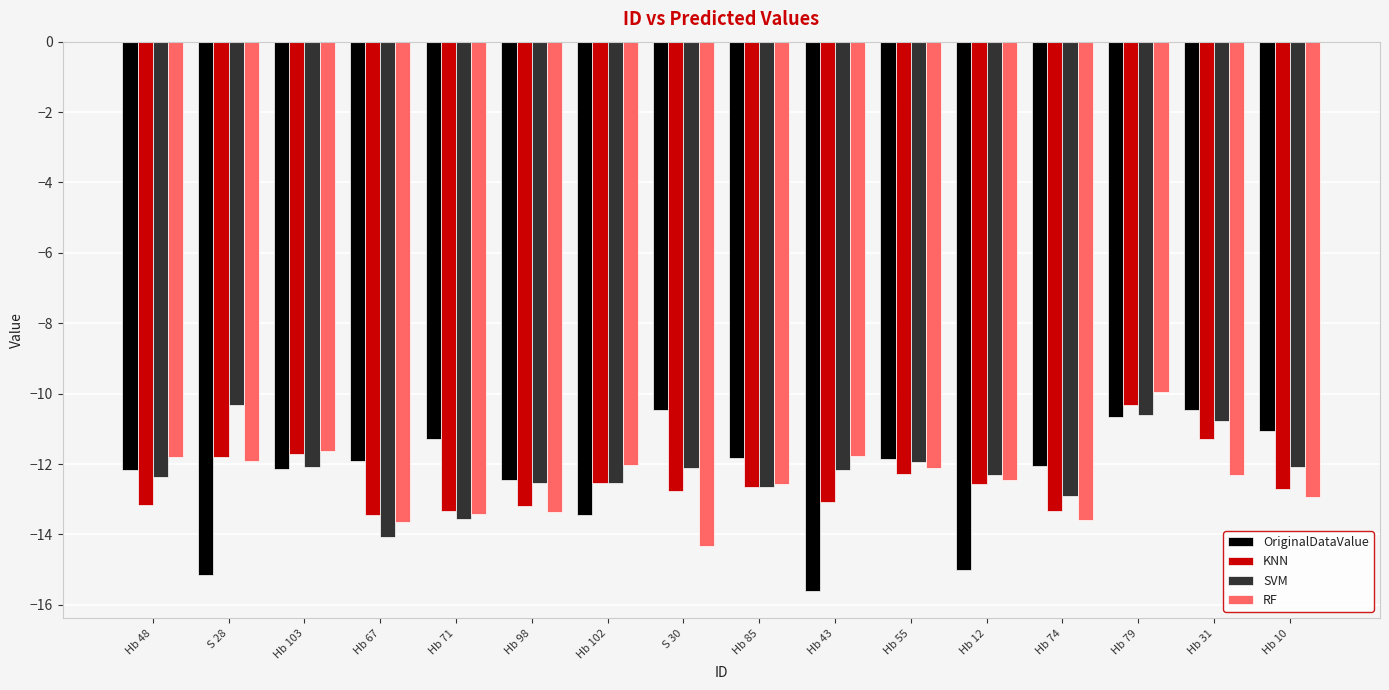

What are all the series names shown in the legend?

OriginalDataValue, KNN, SVM, RF